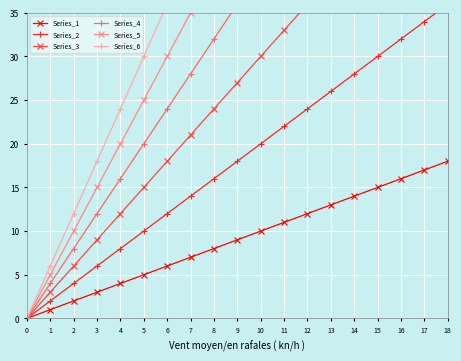

Between 12 and 14, which is larger?

14